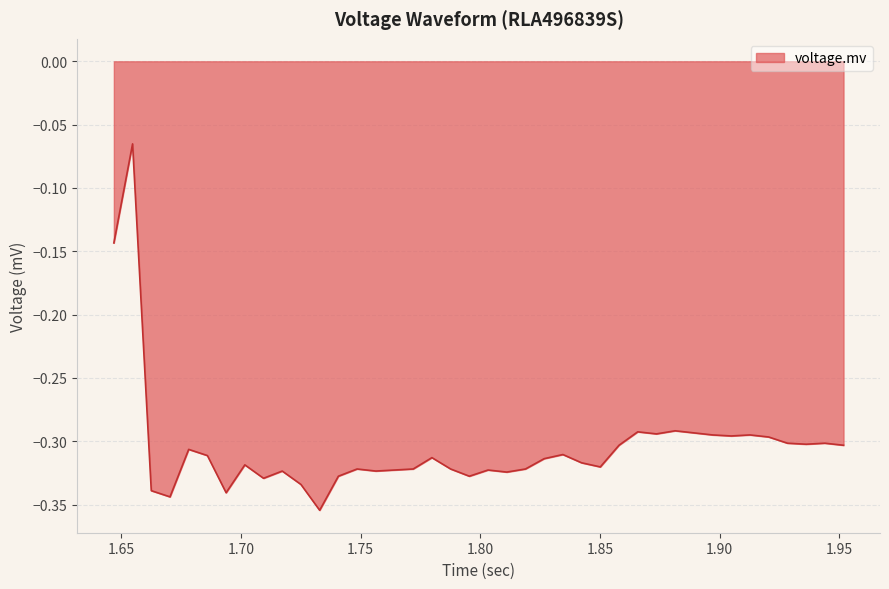

What is the difference between the maximum and minimum values?

0.3